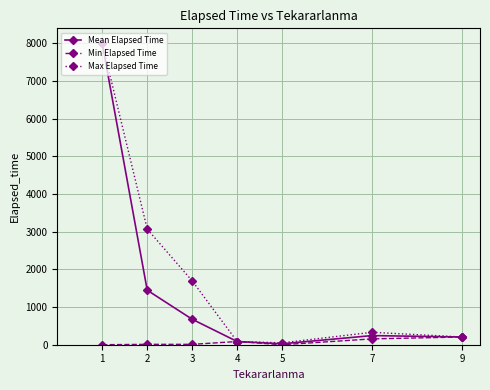

Count the number of data series in this chart.

3